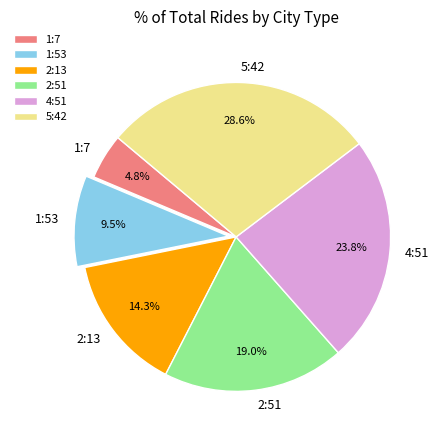

Is there any slice that represents more than half of the pie?

No